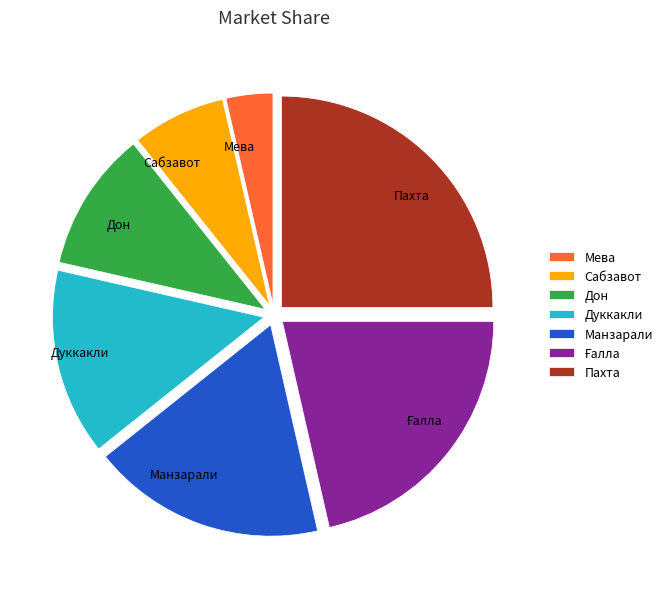

How many segments does this pie chart have?

7